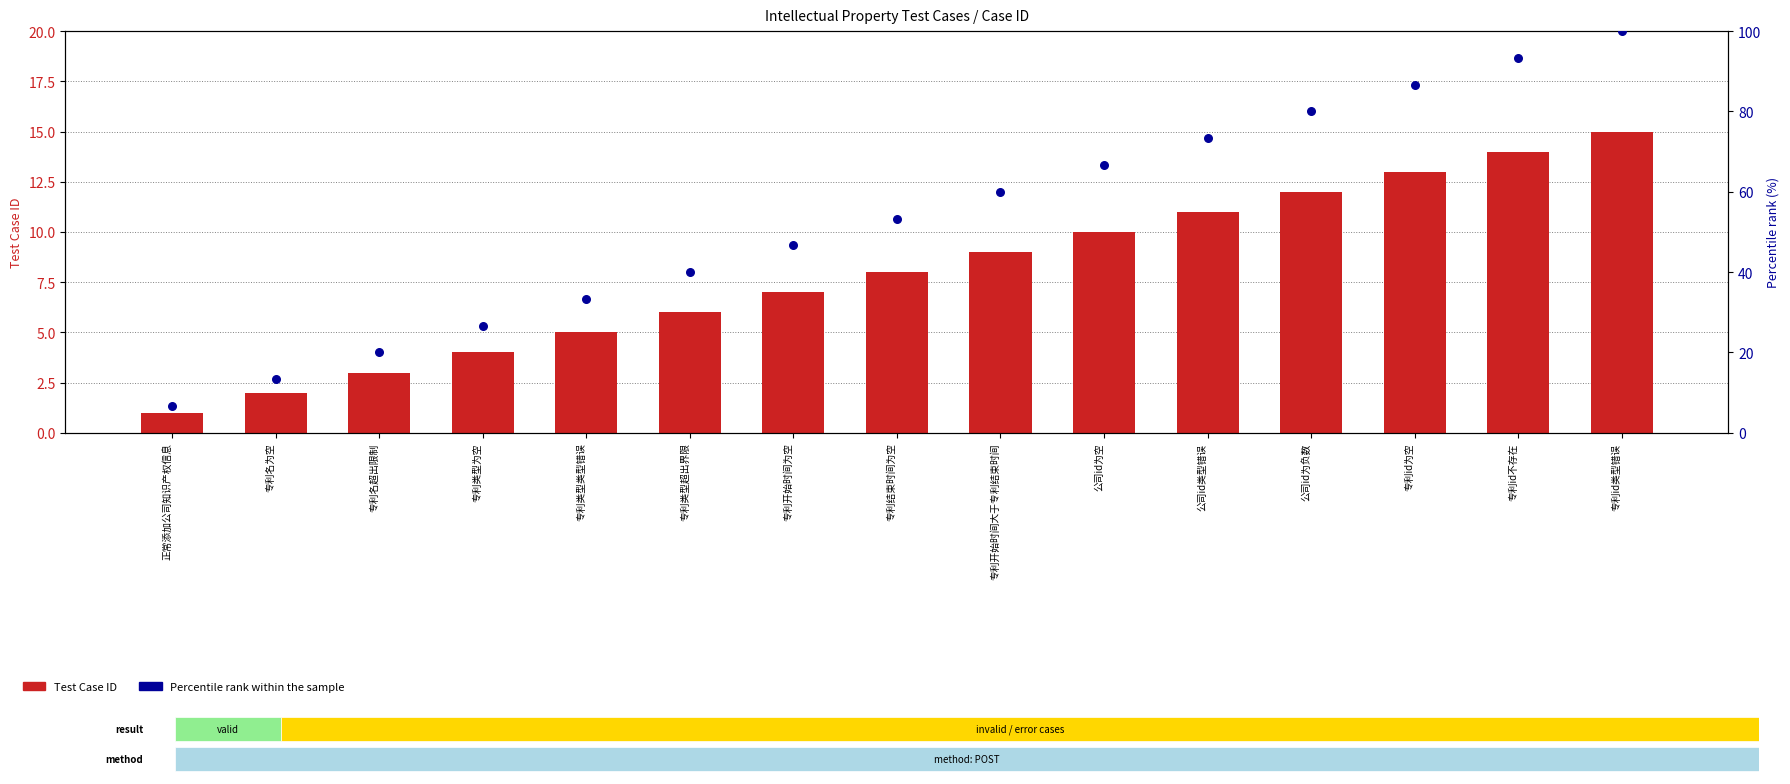

Which series contains the highest Y value?

Percentile rank within the sample